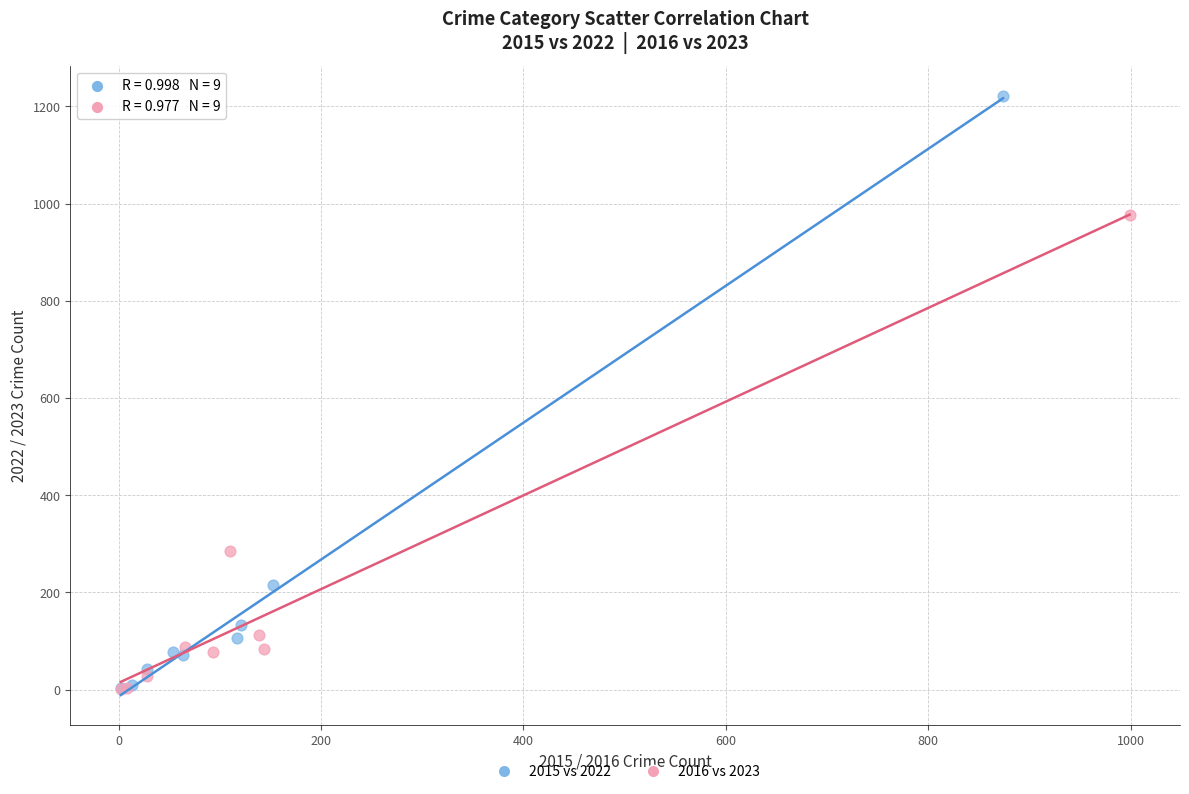

Which series has the widest spread of Y values?

2015 vs 2022